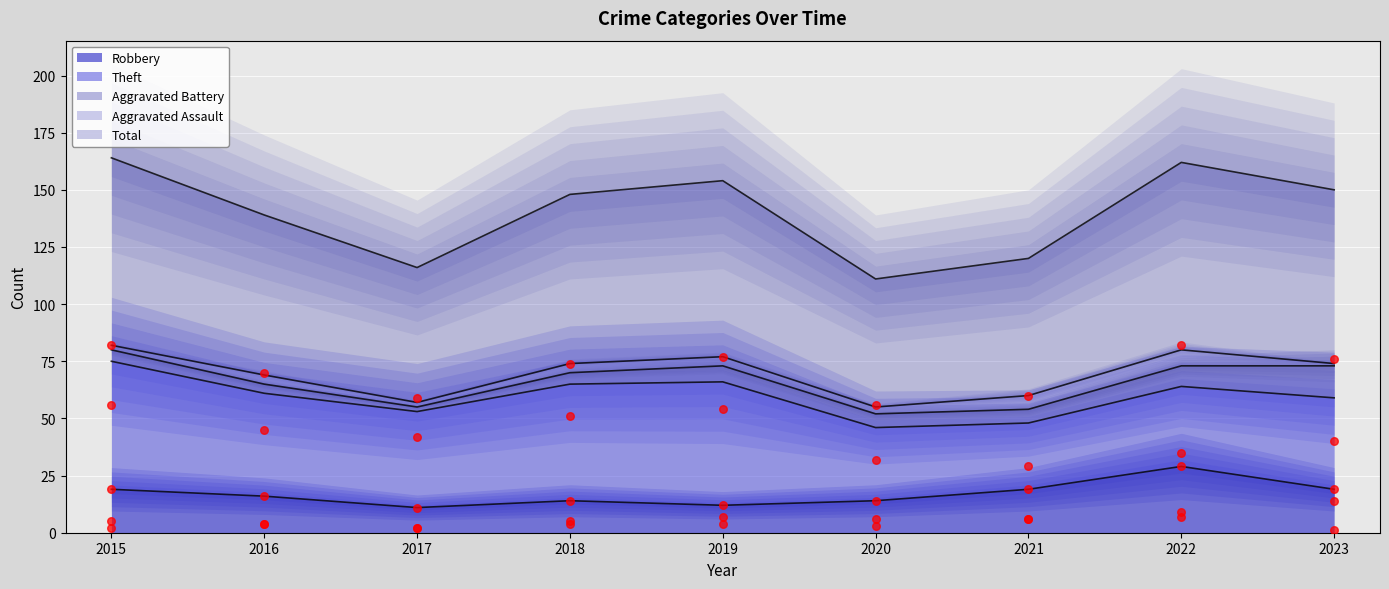

Approximately how many times larger is the value at 2016 compared to 2021?

0.8